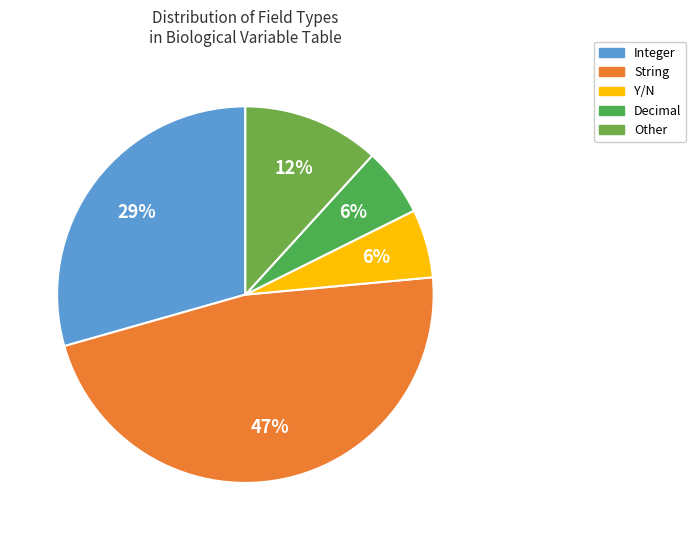

Does any single category account for the majority?

No